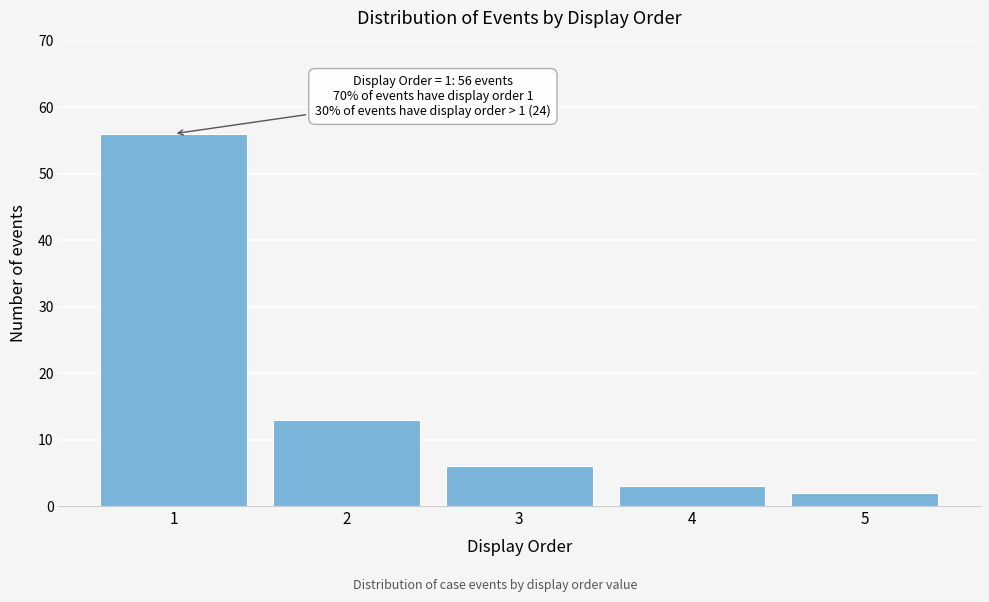

Reading left to right, transcribe all the data shown in this chart.

1=56	2=13	3=6	4=3	5=2